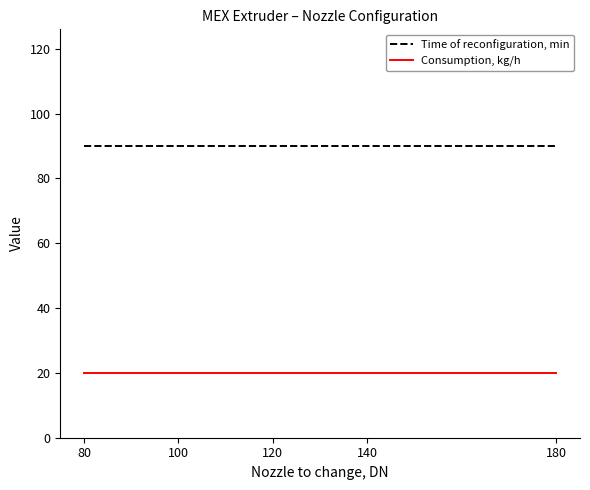

True or false: Time of reconfiguration, min and Consumption, kg/h intersect in this chart.

False